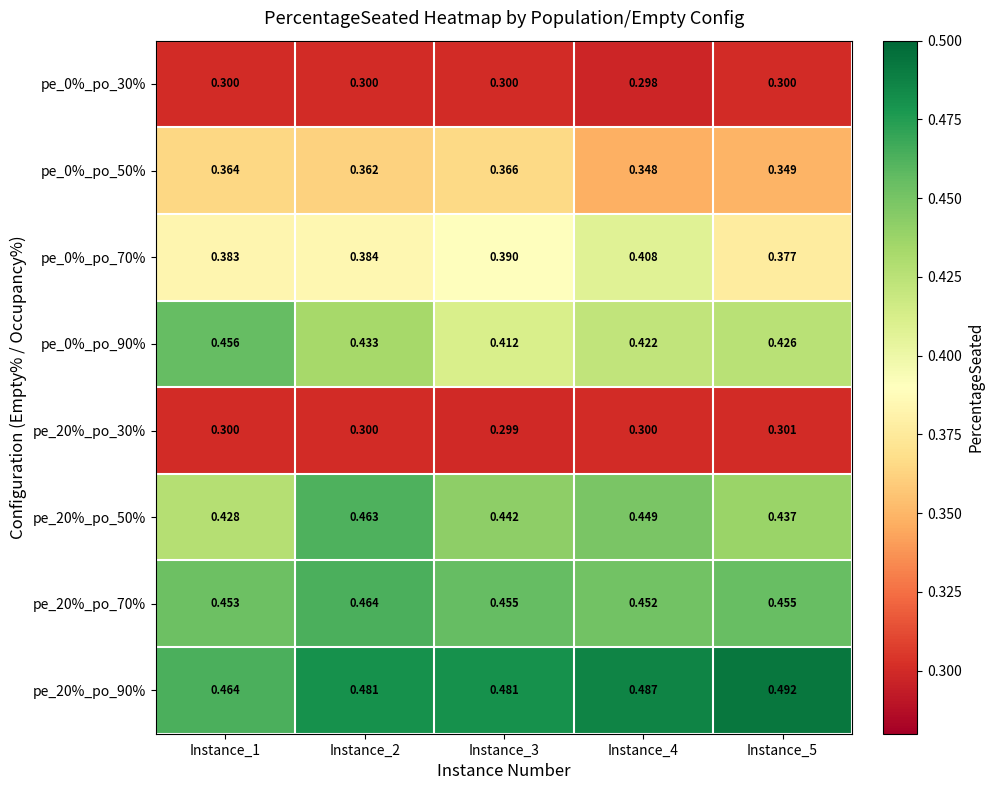

List the series in order of their peak value, lowest first.

pe_0%_po_30%, pe_20%_po_30%, pe_0%_po_50%, pe_0%_po_70%, pe_0%_po_90%, pe_20%_po_50%, pe_20%_po_70%, pe_20%_po_90%